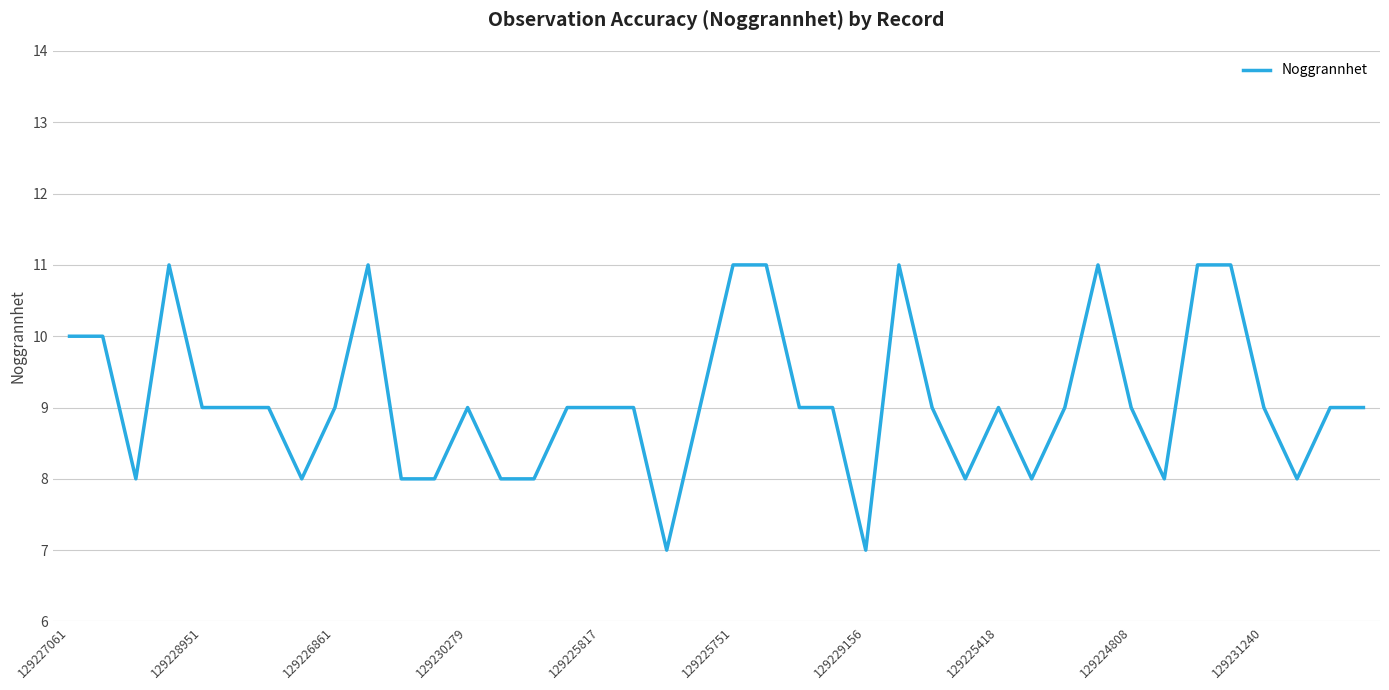

What is the maximum value shown in the chart?

11